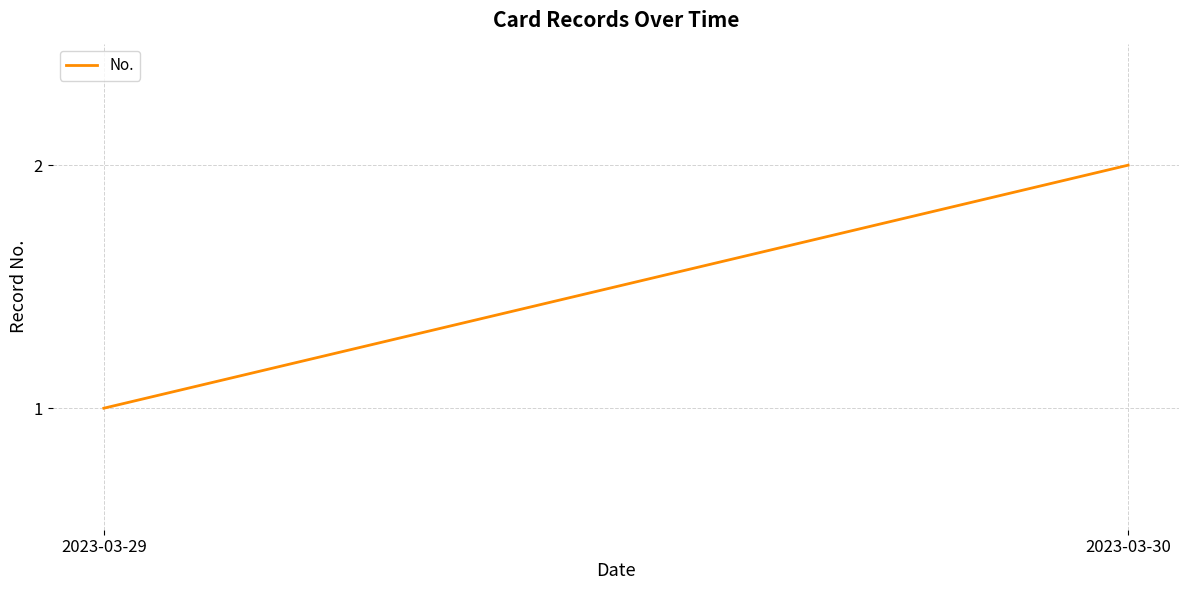

Read the value at 2023-03-29.

1